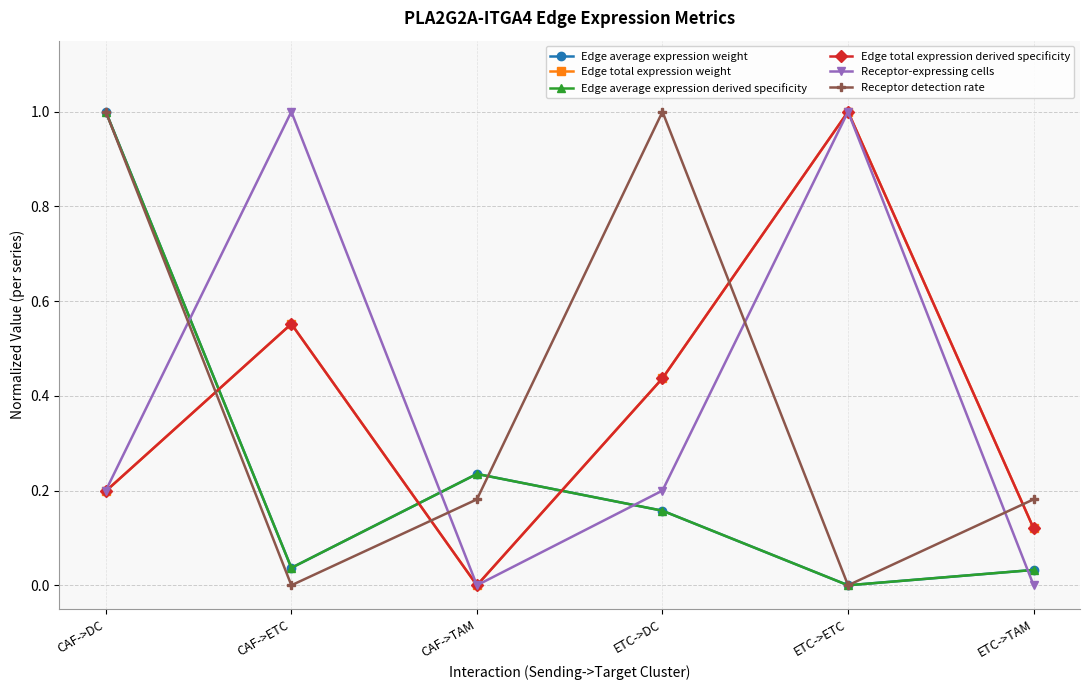

Reading left to right, extract all data points from this chart.

Edge average expression weight: CAF->DC=1.0	CAF->ETC=0.0	CAF->TAM=0.2	ETC->DC=0.2	ETC->ETC=0.0	ETC->TAM=0.0
Edge total expression weight: CAF->DC=0.2	CAF->ETC=0.6	CAF->TAM=0.0	ETC->DC=0.4	ETC->ETC=1.0	ETC->TAM=0.1
Edge average expression derived specificity: CAF->DC=1.0	CAF->ETC=0.0	CAF->TAM=0.2	ETC->DC=0.2	ETC->ETC=0.0	ETC->TAM=0.0
Edge total expression derived specificity: CAF->DC=0.2	CAF->ETC=0.6	CAF->TAM=0.0	ETC->DC=0.4	ETC->ETC=1.0	ETC->TAM=0.1
Receptor-expressing cells: CAF->DC=0.2	CAF->ETC=1.0	CAF->TAM=0.0	ETC->DC=0.2	ETC->ETC=1.0	ETC->TAM=0.0
Receptor detection rate: CAF->DC=1.0	CAF->ETC=0.0	CAF->TAM=0.2	ETC->DC=1.0	ETC->ETC=0.0	ETC->TAM=0.2